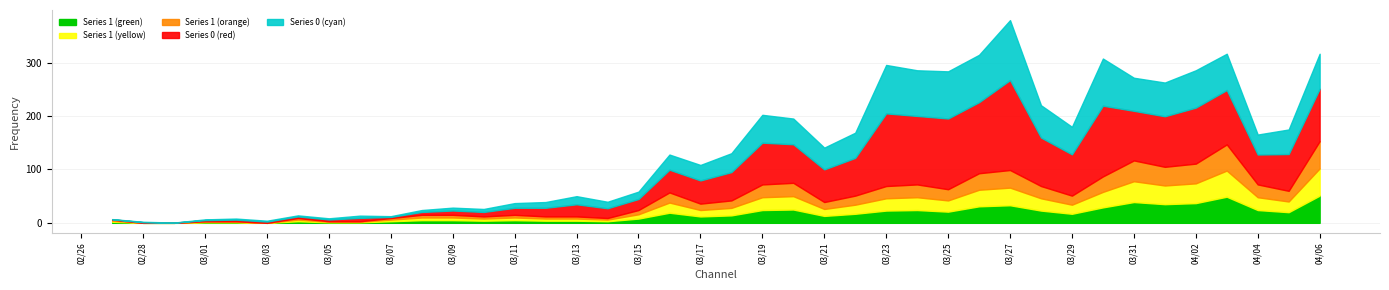

Between 2020-03-05 and 2020-03-31, which series saw the biggest shift?

Series 0